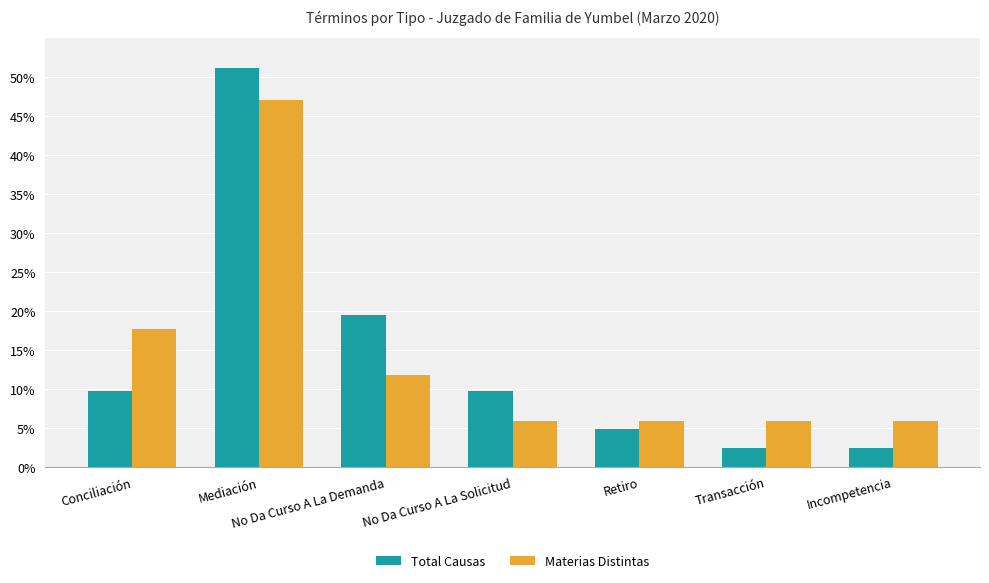

Reading left to right, what are all the values shown in this chart?

Total Causas: Conciliación=0.1	Mediación=0.5	No Da Curso A La Demanda=0.2	No Da Curso A La Solicitud=0.1	Retiro=0.0	Transacción=0.0	Incompetencia=0.0
Materias Distintas: Conciliación=0.2	Mediación=0.5	No Da Curso A La Demanda=0.1	No Da Curso A La Solicitud=0.1	Retiro=0.1	Transacción=0.1	Incompetencia=0.1